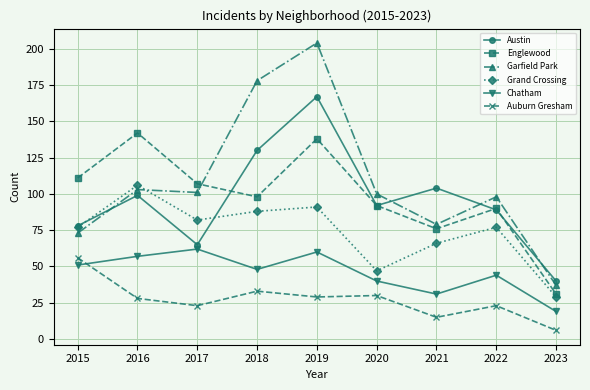

Is the value of Garfield Park at 2020 greater than the value of Grand Crossing at 2015?

Yes